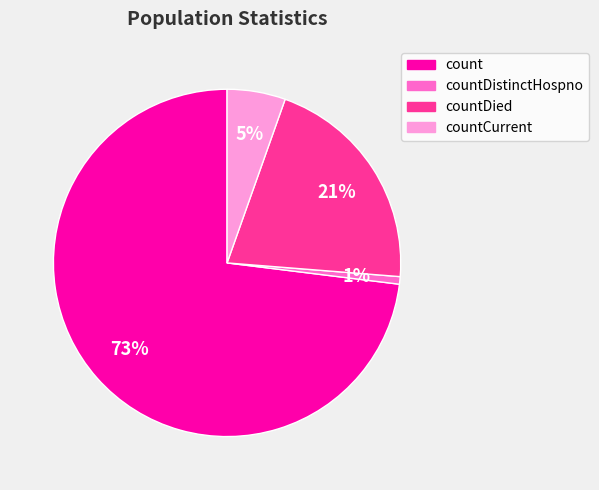

How many segments does this pie chart have?

4